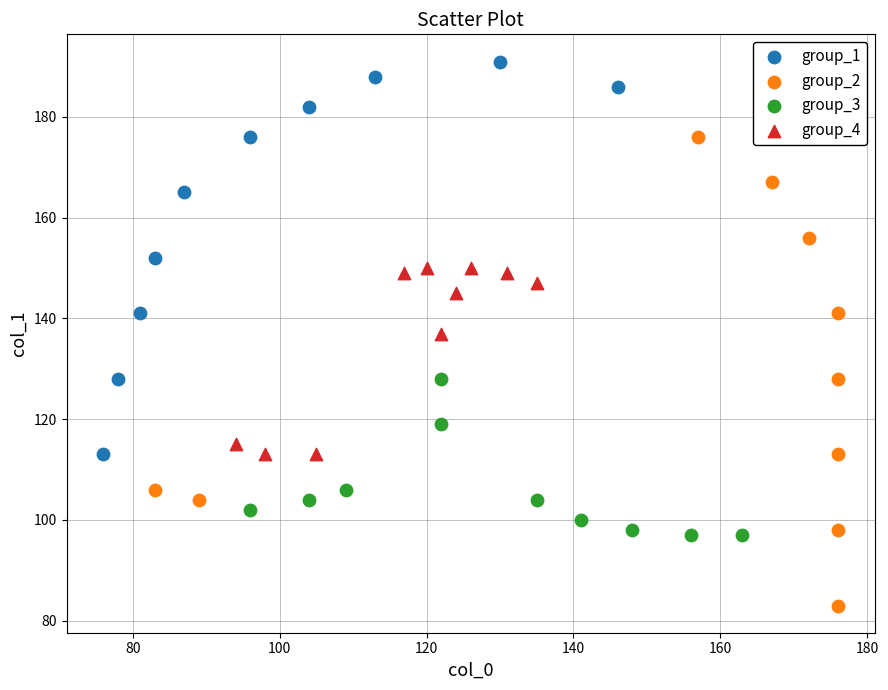

Which series reaches the maximum Y coordinate?

group_1